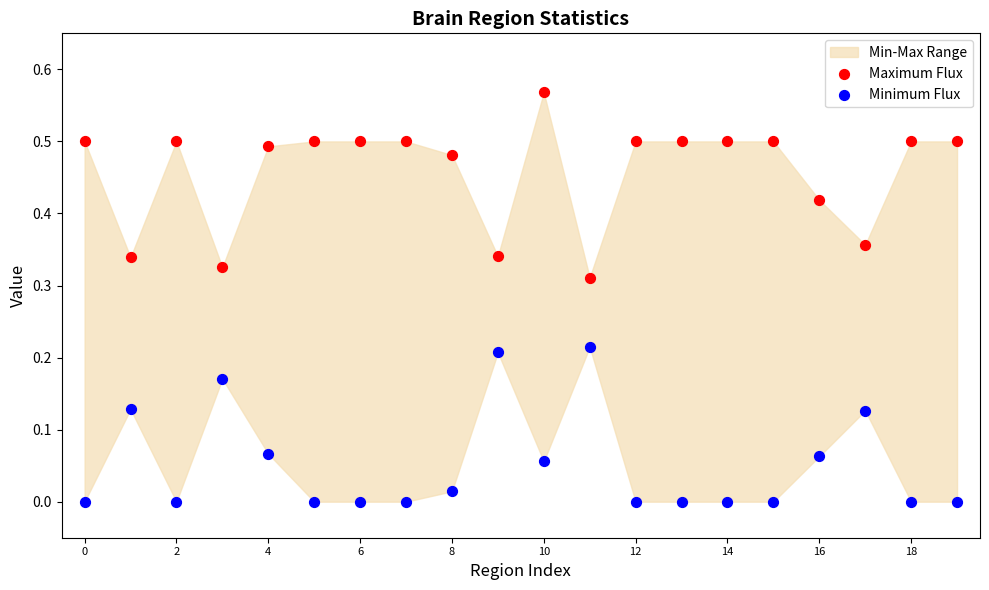

Which series reaches the minimum Y coordinate?

Minimum Flux